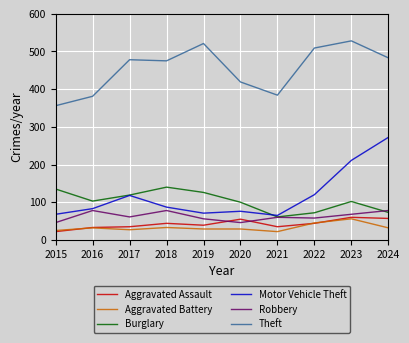

True or false: Motor Vehicle Theft and Aggravated Battery intersect in this chart.

False